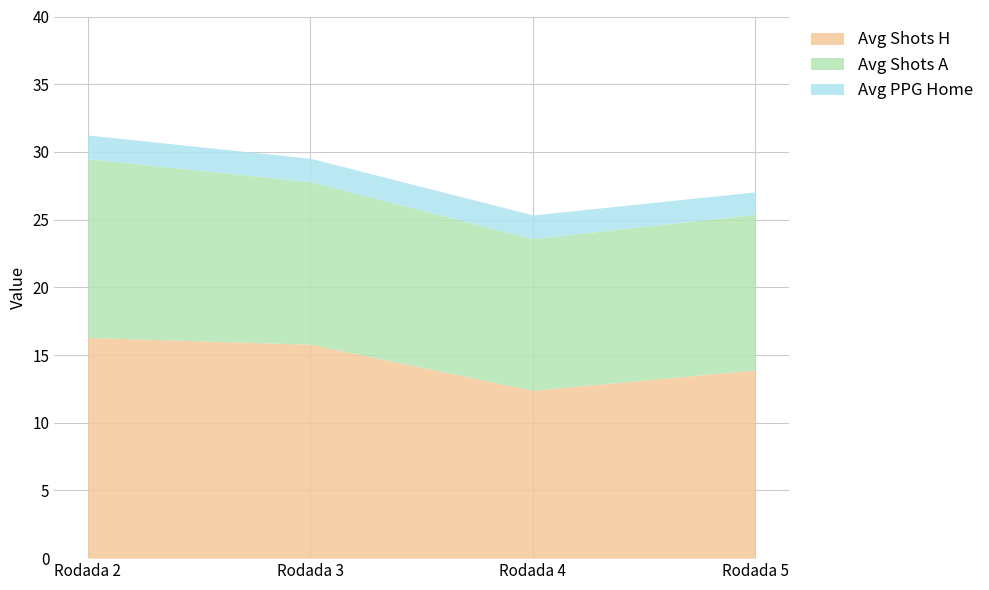

True or false: PPG_Home_Pre has more than 1 interior local peaks.

False